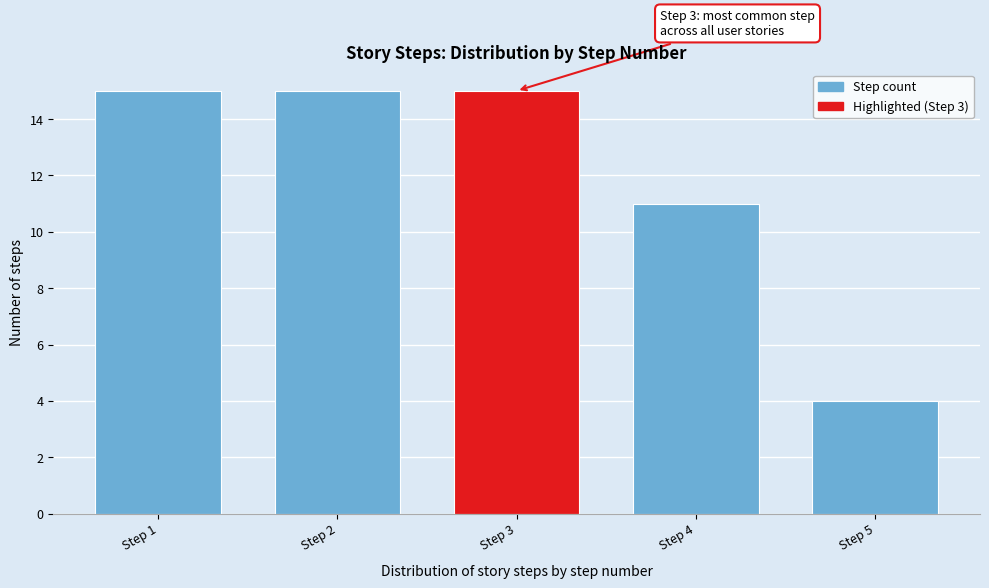

Reading left to right, transcribe all the data shown in this chart.

Step 1=15	Step 2=15	Step 3=15	Step 4=11	Step 5=4